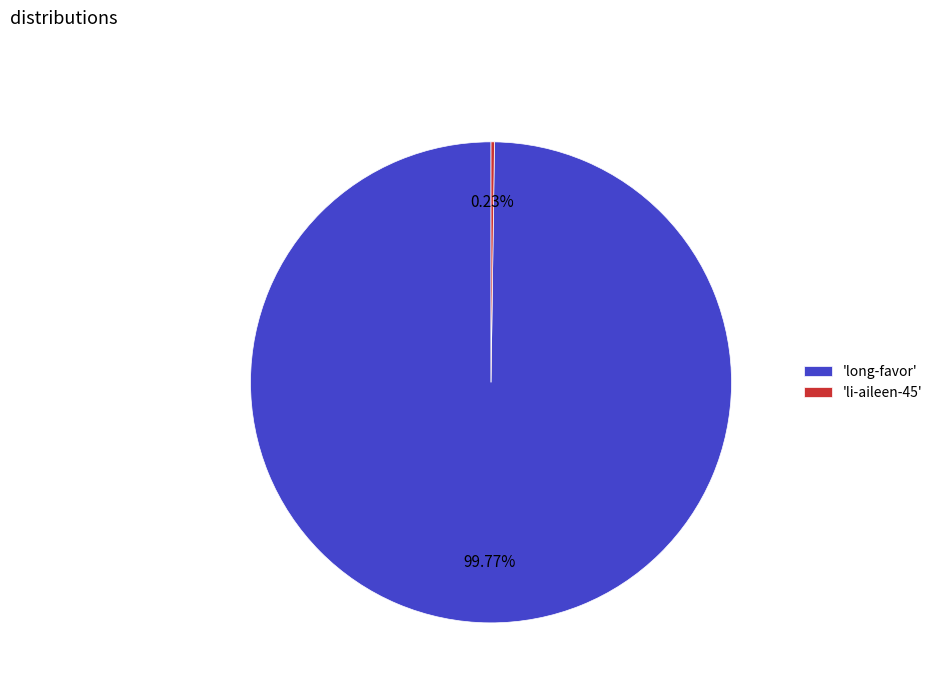

What is the majority slice?

'long-favor'